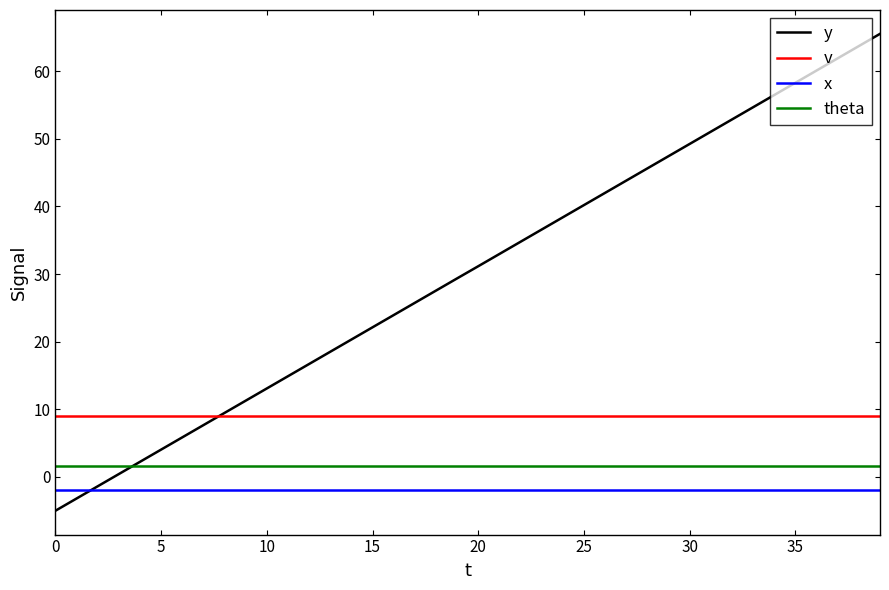

True or false: theta and x intersect in this chart.

False